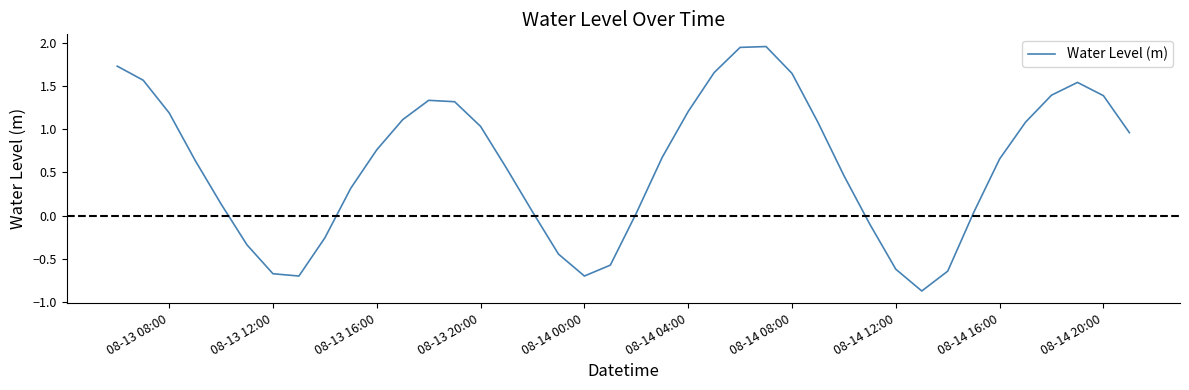

How many interior local peaks (higher than both neighbors) does the data have?

3